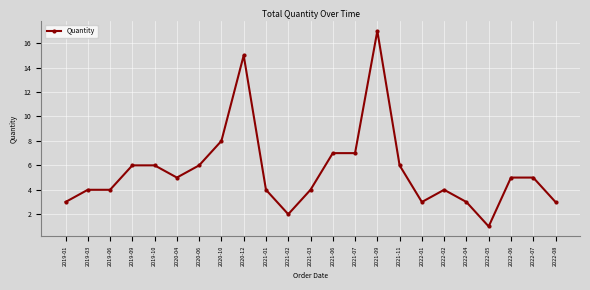

True or false: there are more than 2 points higher than both neighbors.

True